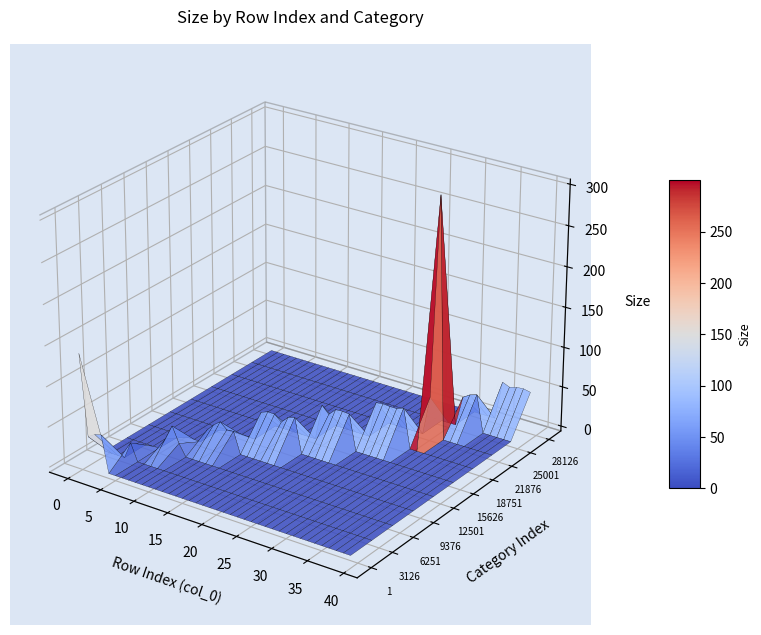

Reading left to right, list all the values displayed in this chart.

0=138.2	1=37.8	2=43.4	3=45.4	4=21.3	5=0.7	6=15.3	7=33.8	8=14.5	9=17.4	10=26.6	11=33.3	12=25.8	13=26.6	14=36.7	15=40.0	16=39.7	17=32.3	18=40.9	19=43.4	20=45.0	21=36.2	22=44.9	23=45.5	24=44.6	25=45.2	26=46.4	27=45.7	28=45.7	29=49.0	30=49.0	31=299.8	32=37.8	33=43.5	34=46.2	35=48.8	36=45.0	37=47.4	38=48.2	39=46.3